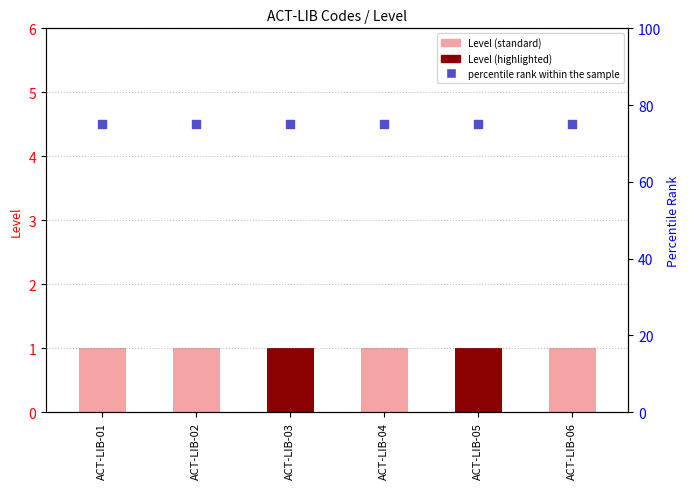

Which series has the largest total across all categories?

percentile rank within the sample